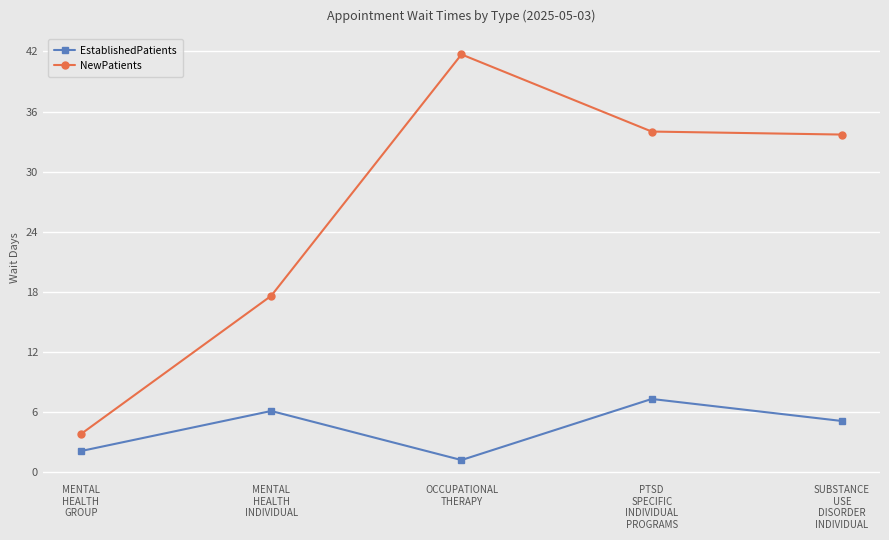

Rank the series at MENTAL
HEALTH
INDIVIDUAL from lowest to highest value.

EstablishedPatients, NewPatients